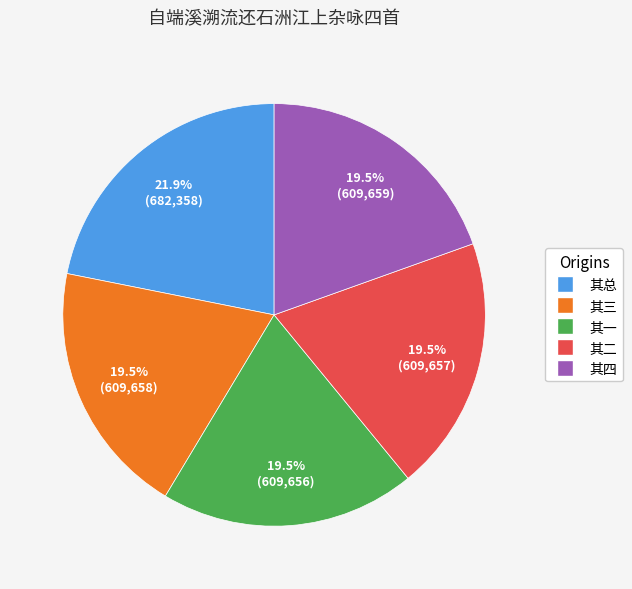

Is there any slice that represents more than half of the pie?

No